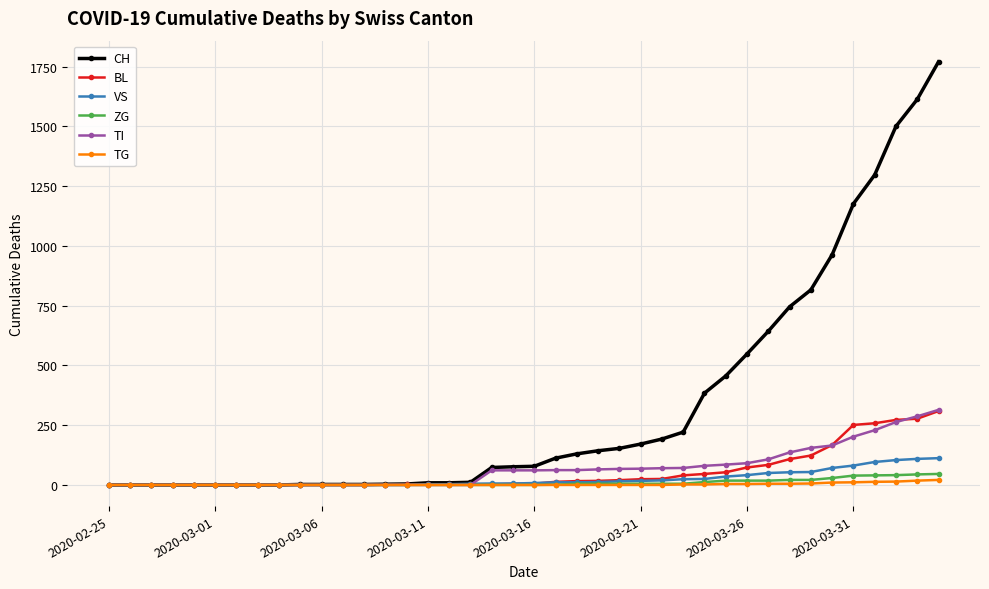

At how many categories does at least one series exceed 1075?

5